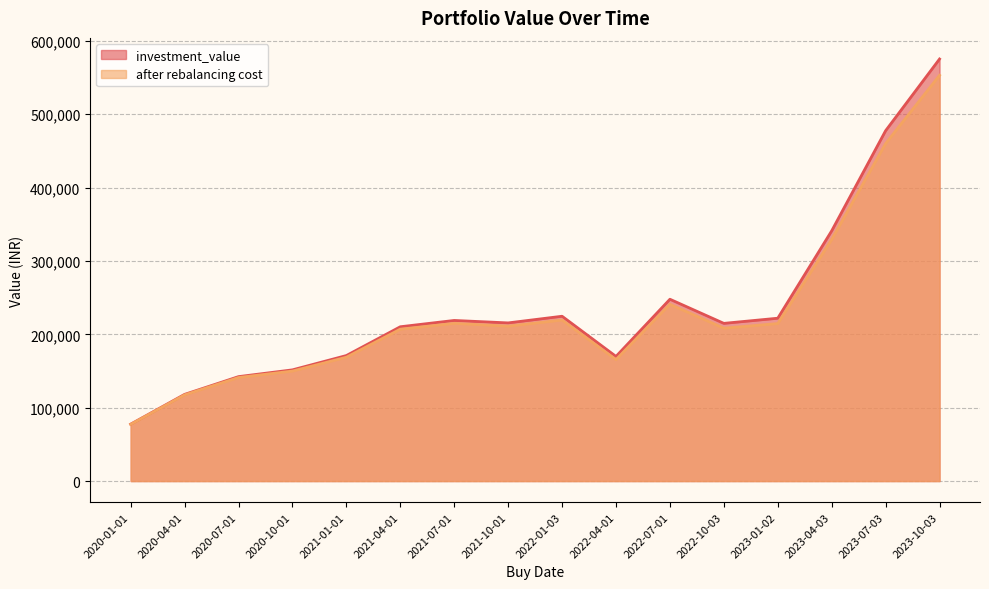

At which label does investment_value first exceed 215601?

2021-07-01